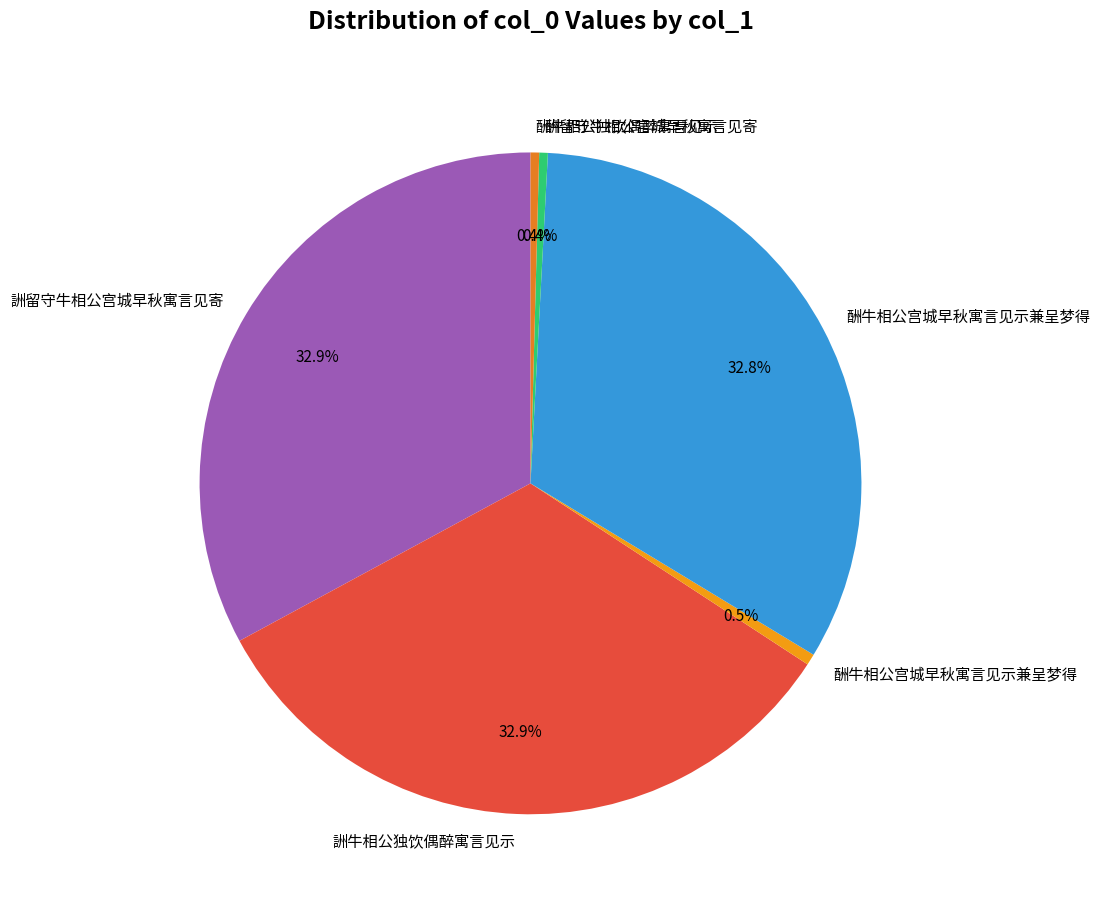

How many slices are in this pie chart?

6